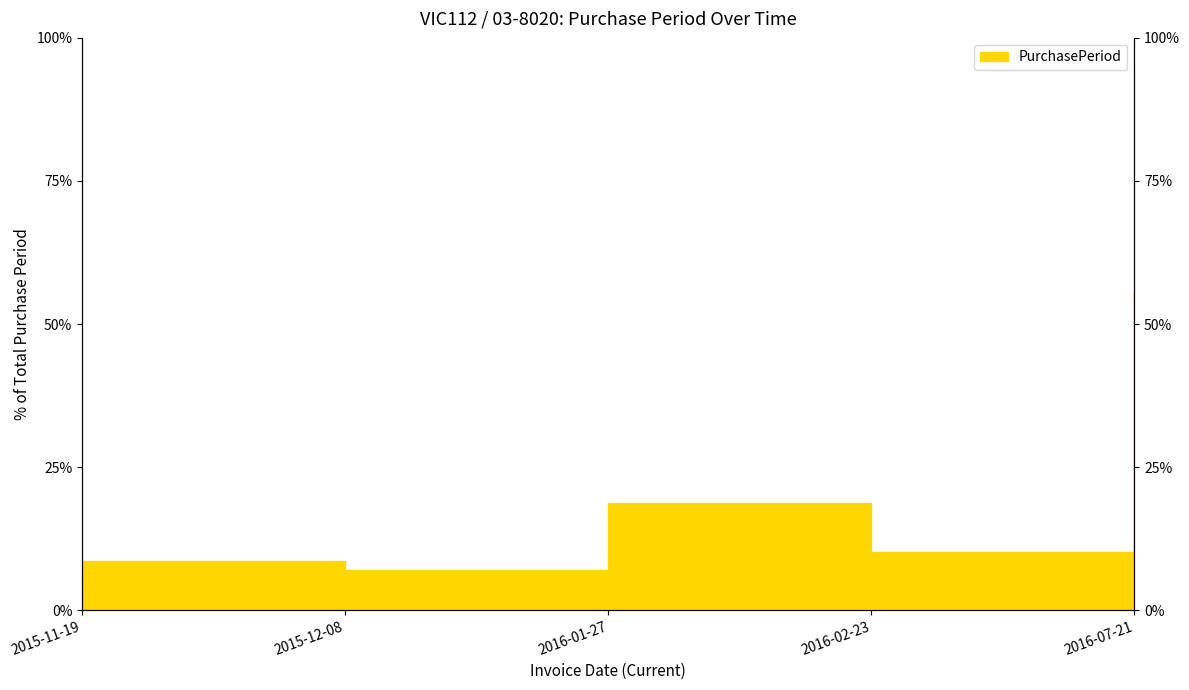

Which has a higher value, 2015-11-19 or 2015-12-08?

2015-11-19